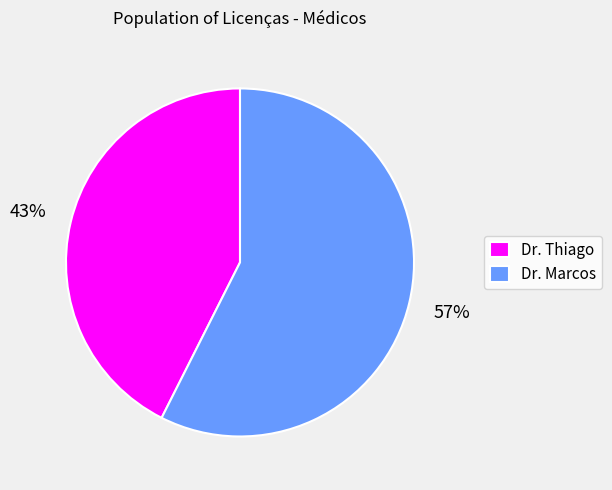

To the nearest percent, what is the combined percentage of Dr. Thiago and Dr. Marcos?

100%